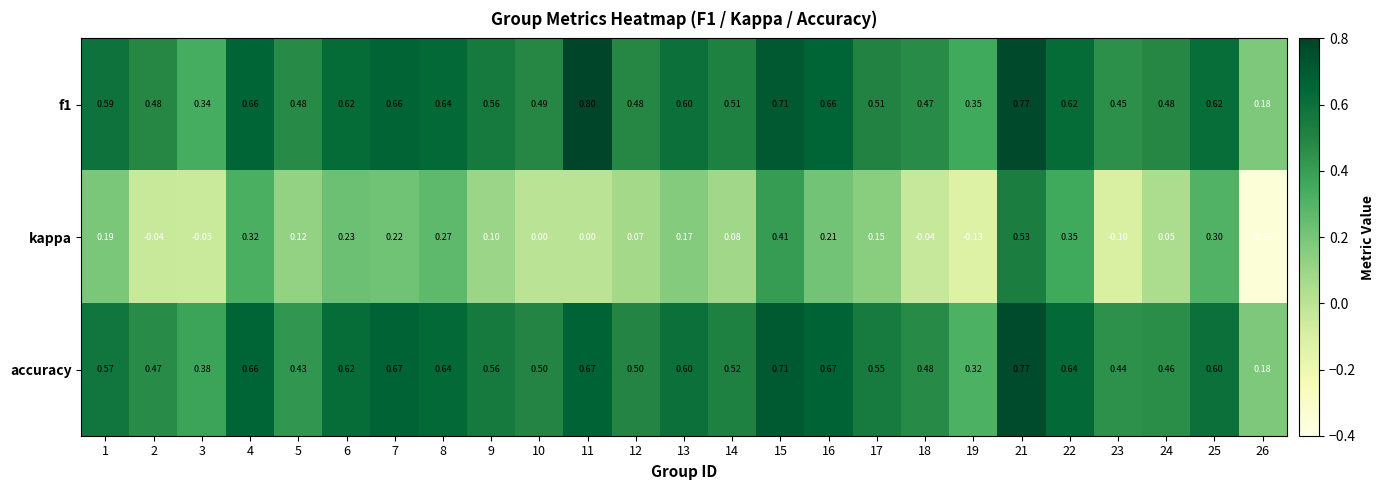

Is the value of accuracy at 16 greater than the value of kappa at 21?

Yes